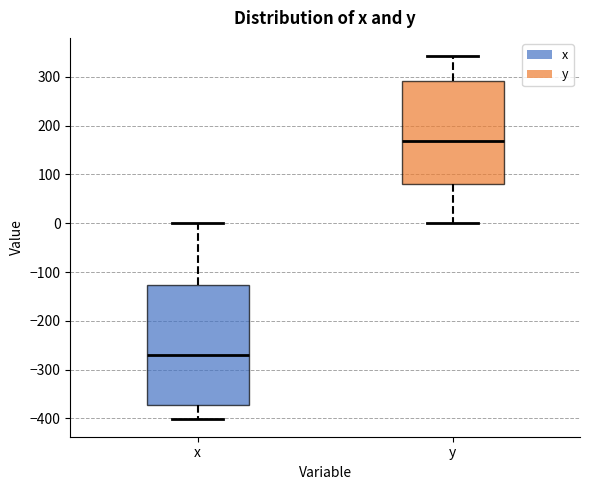

Reading left to right, transcribe this box plot: for each box, give where its median line is, the range the box spans, and where its two whiskers end, as read against the y-axis. The values are not printed on the chart, so give them approximately, as read against the axis.

x: median -270, box -370 to -130, whiskers -400 to 0
y: median 170, box 80 to 290, whiskers 0 to 340